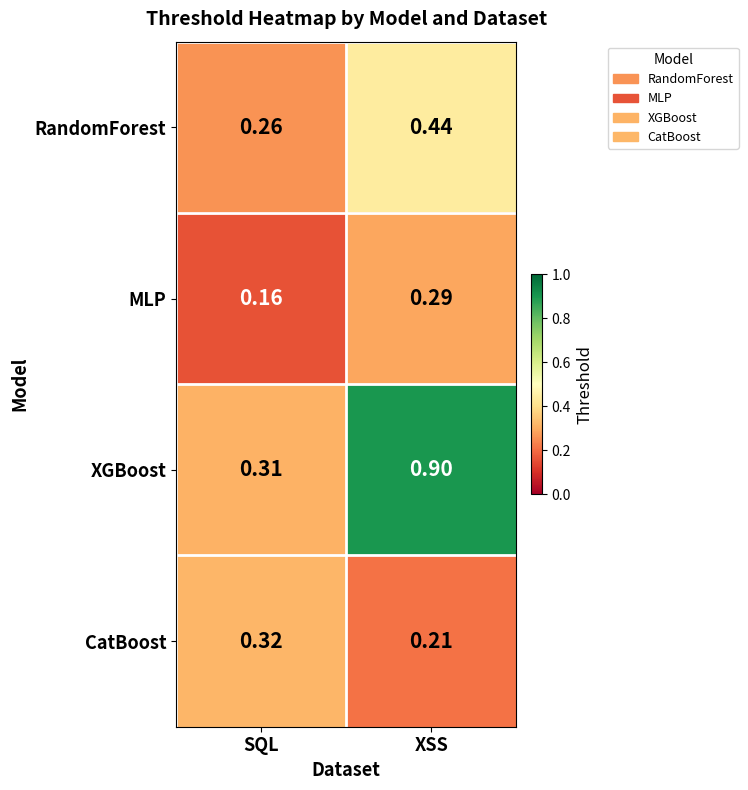

At which category is the sum across all series the highest?

XSS